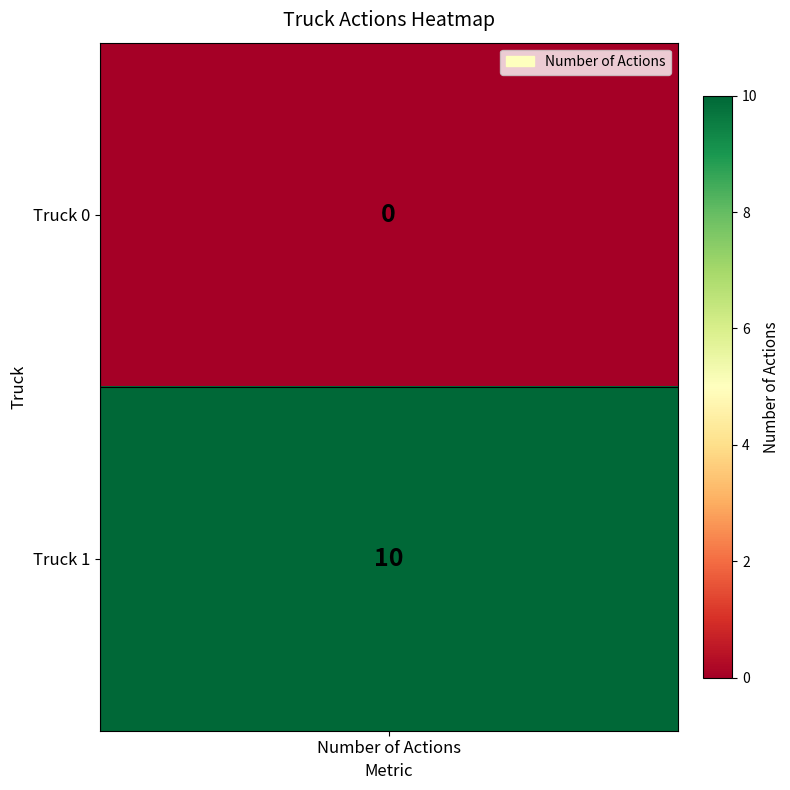

Which category has the lowest value across all series?

Truck 0